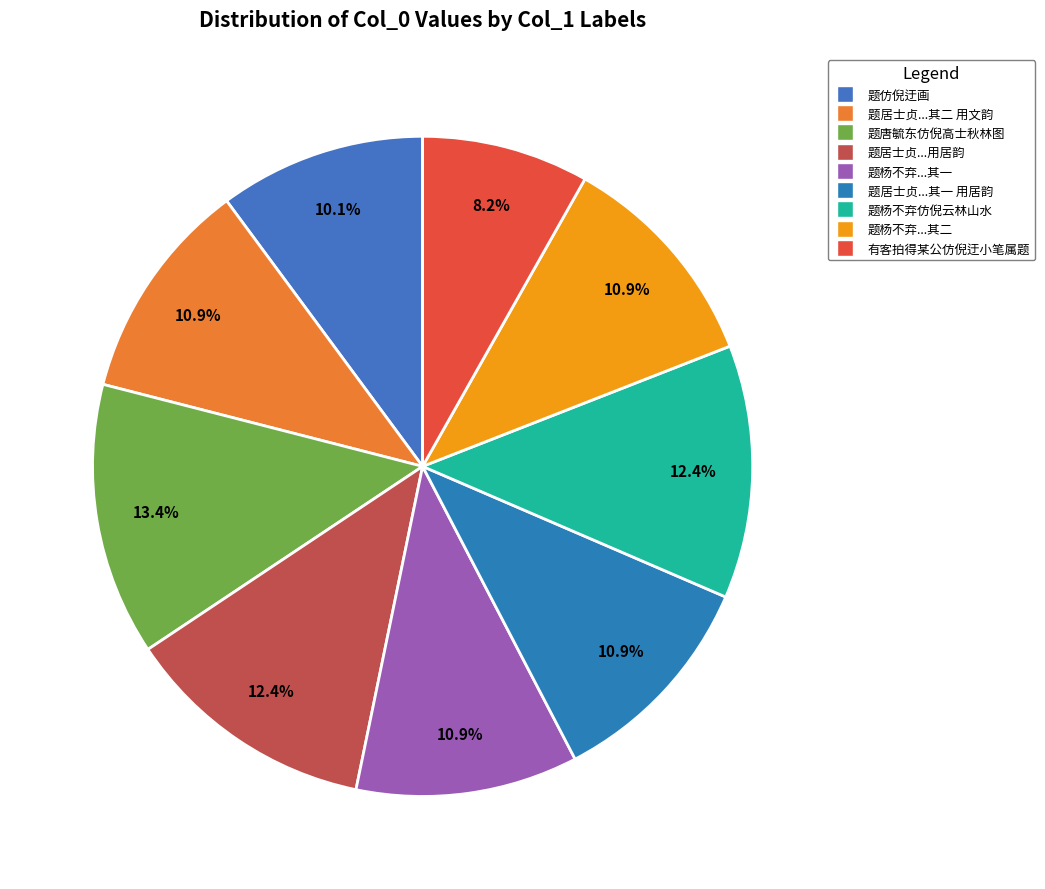

Is there a majority slice in this chart?

No